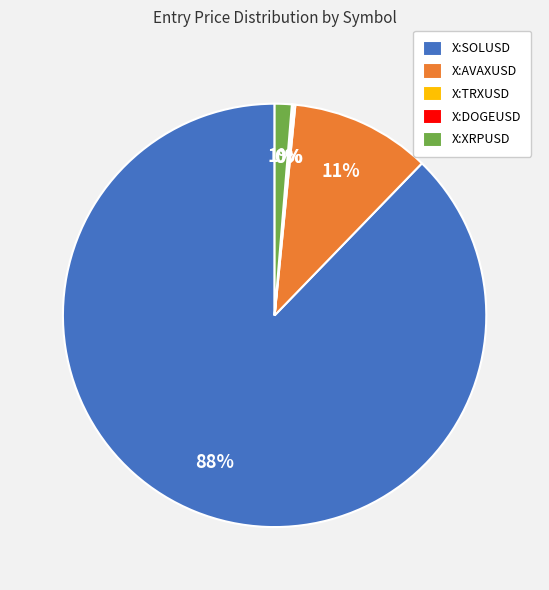

Which slice is the largest?

X:SOLUSD